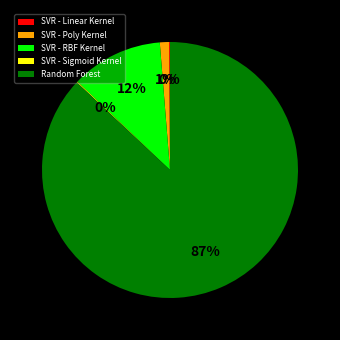

To the nearest percent, what portion does SVR - Poly Kernel represent?

1%